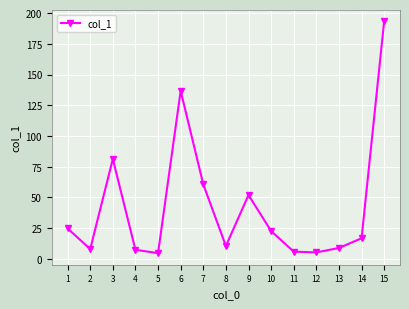

At which category does the data reach its first local peak?

3